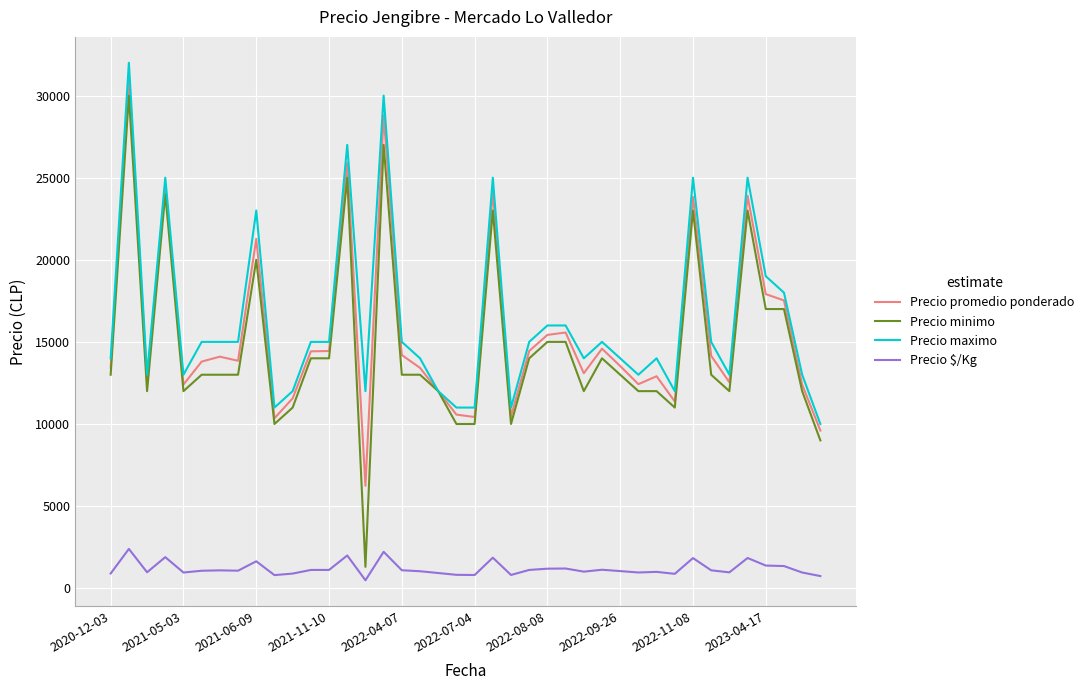

Which series has the largest range (max minus min)?

Precio minimo